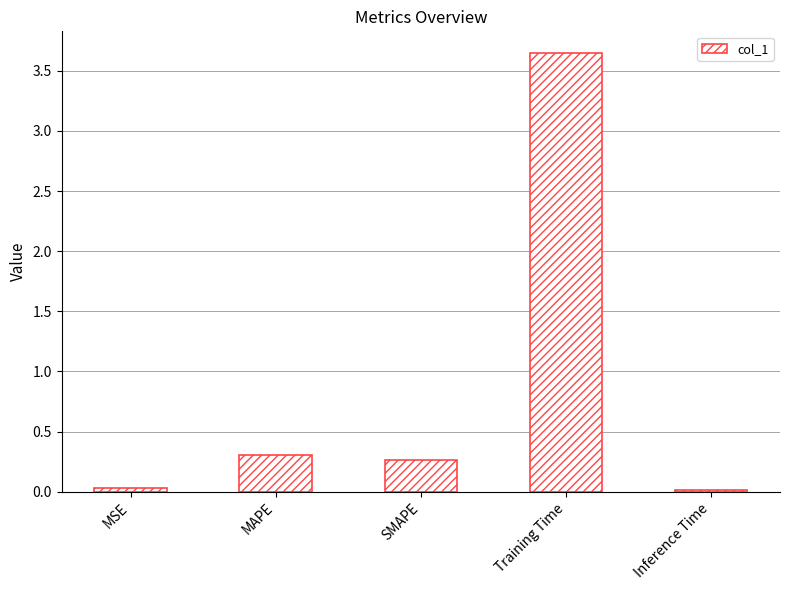

What is the value of the 3rd bar from the left?

0.3